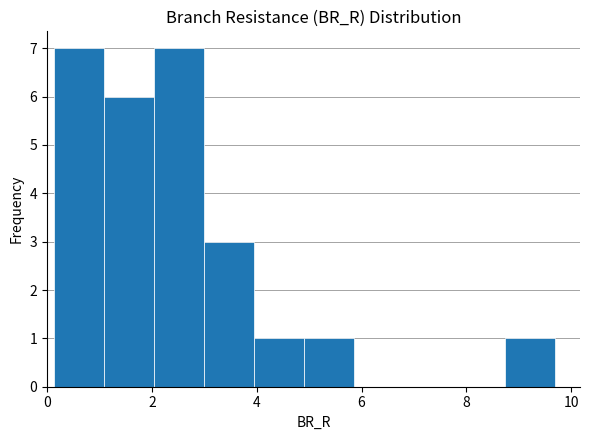

Reading left to right, transcribe this chart: for each bar, give the range it covers on the x-axis and its height. Neither the bar edges nor the heights are printed on the chart, so give them approximately, as read against the axes.

0.2 to 1.0: 7
1.0 to 2.0: 6
2.0 to 3.0: 7
3.0 to 4.0: 3
4.0 to 5.0: 1
5.0 to 5.8: 1
5.8 to 6.8: 0
6.8 to 7.8: 0
7.8 to 8.8: 0
8.8 to 9.6: 1